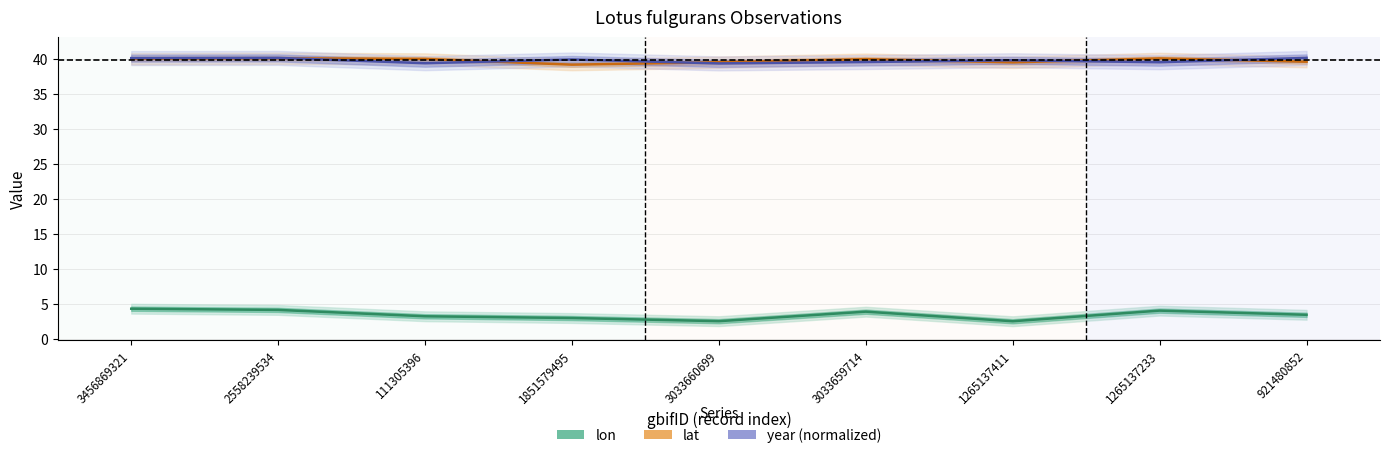

Reading right to left, extract all data points from this chart.

lon: 3.4	4.0	2.5	3.8	2.5	2.9	3.2	4.1	4.3
lat: 39.6	40.1	39.5	40.0	39.5	39.2	40.0	40.1	40.0
year (normalized): 40.1	39.5	39.8	39.5	39.3	39.9	39.4	40.1	40.1